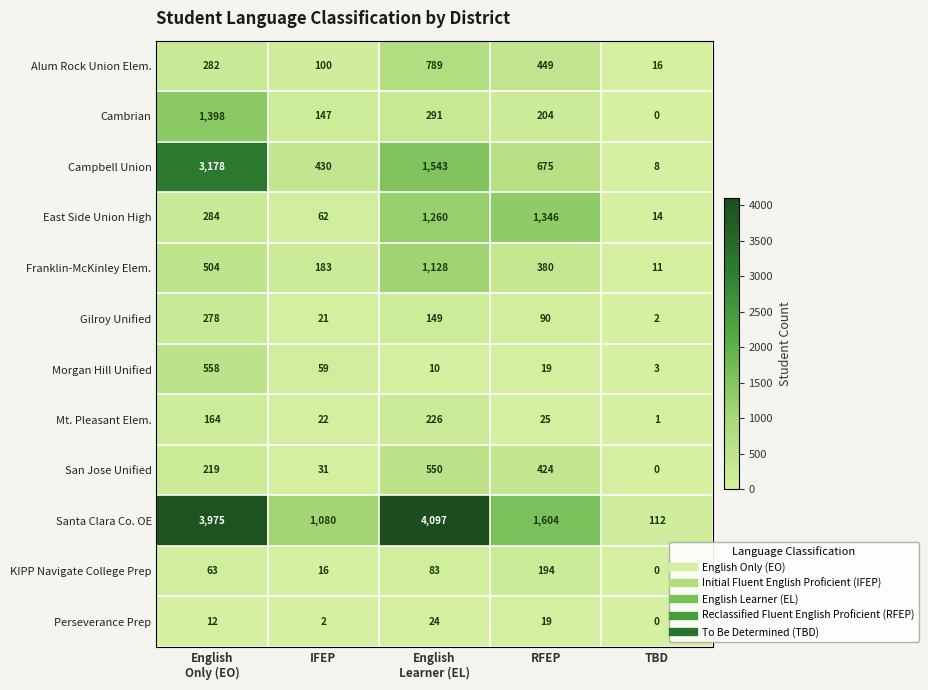

Which series has the largest range (max minus min)?

Santa Clara Co. OE